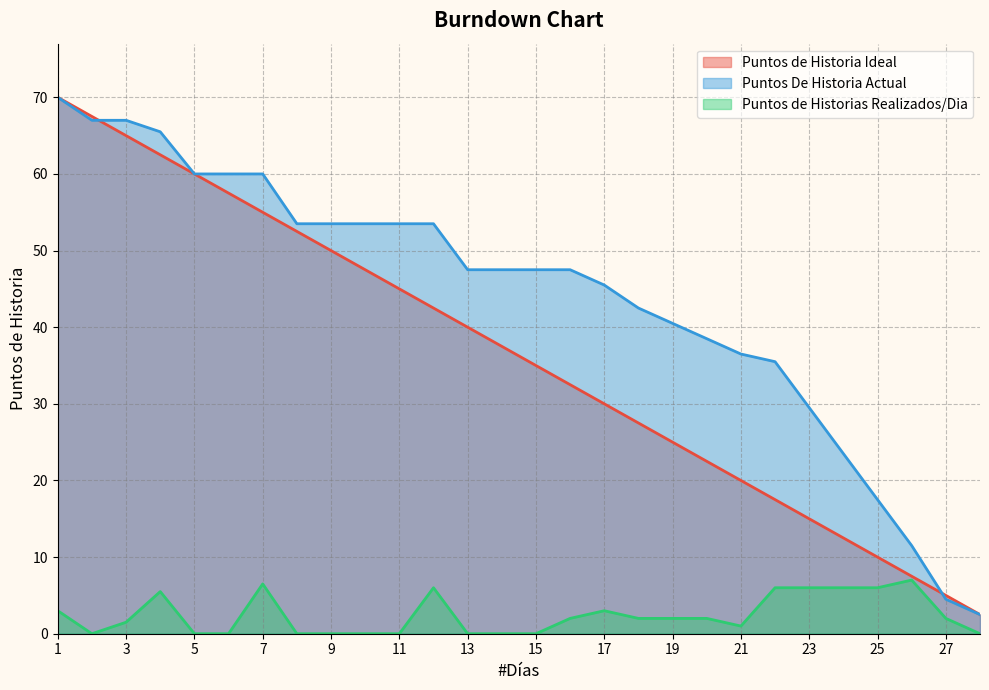

Where does the Puntos de Historia Ideal series first go above 37?

1